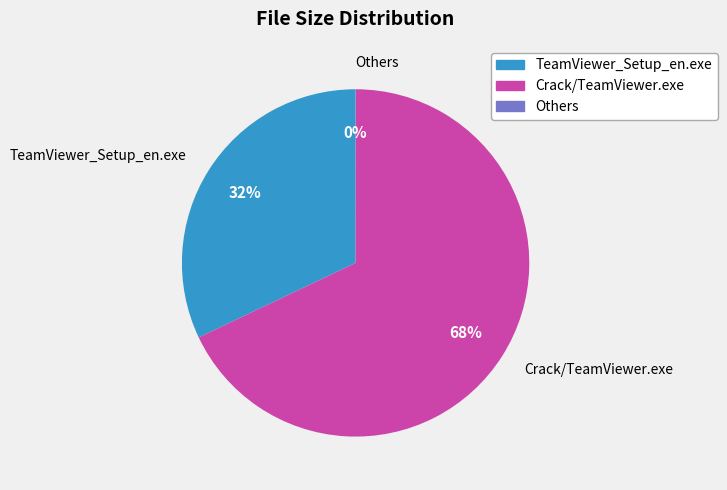

Is the sum of Crack/TeamViewer.exe and TeamViewer_Setup_en.exe greater than half?

Yes